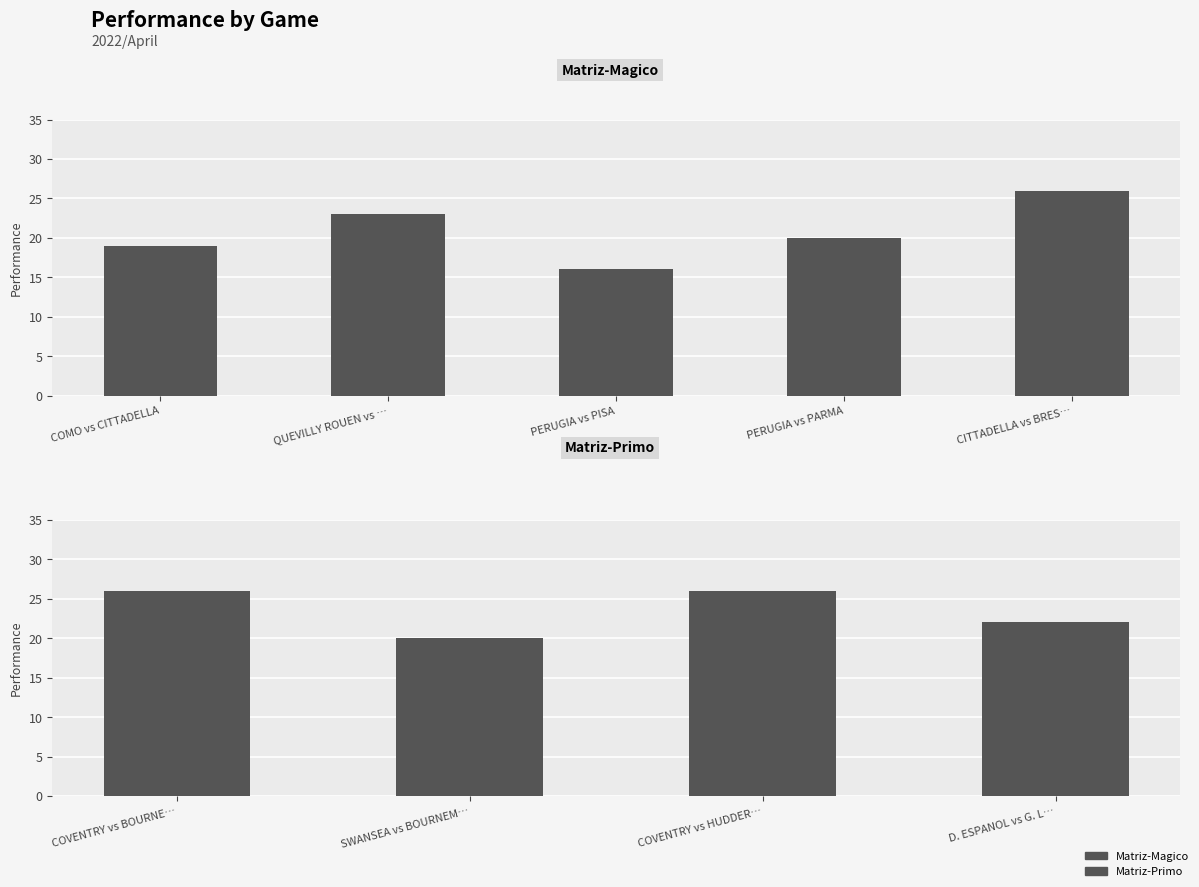

What is the change in value from QUEVILLY ROUEN vs RODEZ to COVENTRY vs BOURNEMOUTH?

+3